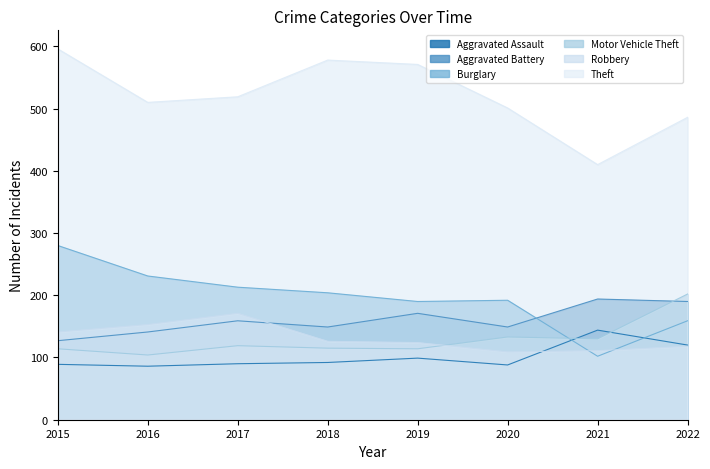

Reading left to right, list all the values displayed in this chart.

Aggravated Assault: 2015=89	2016=86	2017=90	2018=92	2019=99	2020=88	2021=144	2022=120
Aggravated Battery: 2015=127	2016=141	2017=159	2018=149	2019=171	2020=149	2021=194	2022=190
Burglary: 2015=280	2016=231	2017=213	2018=204	2019=190	2020=192	2021=102	2022=159
Motor Vehicle Theft: 2015=114	2016=104	2017=119	2018=115	2019=114	2020=133	2021=130	2022=202
Robbery: 2015=141	2016=153	2017=171	2018=126	2019=124	2020=109	2021=111	2022=118
Theft: 2015=596	2016=510	2017=519	2018=578	2019=571	2020=501	2021=410	2022=486